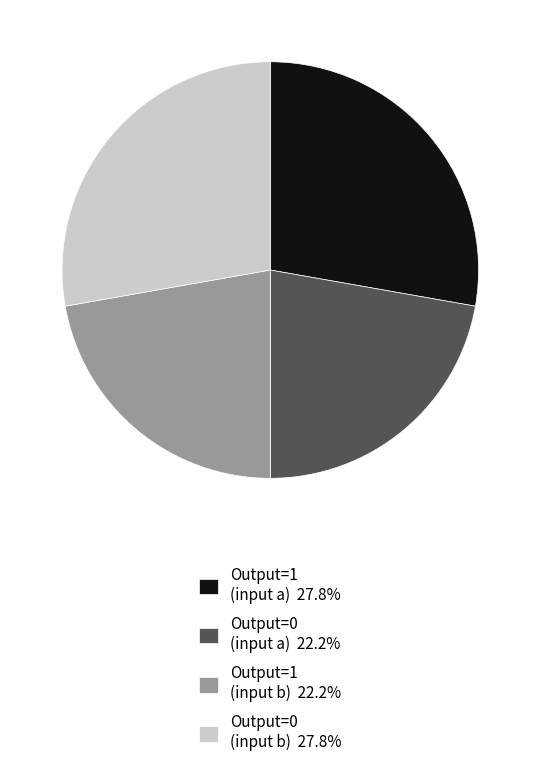

Count the number of slices in the pie.

4